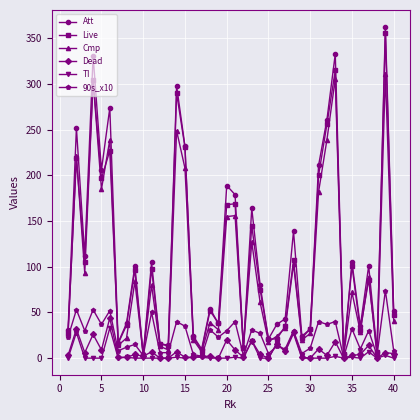

What is the sum of all Live values?

4209